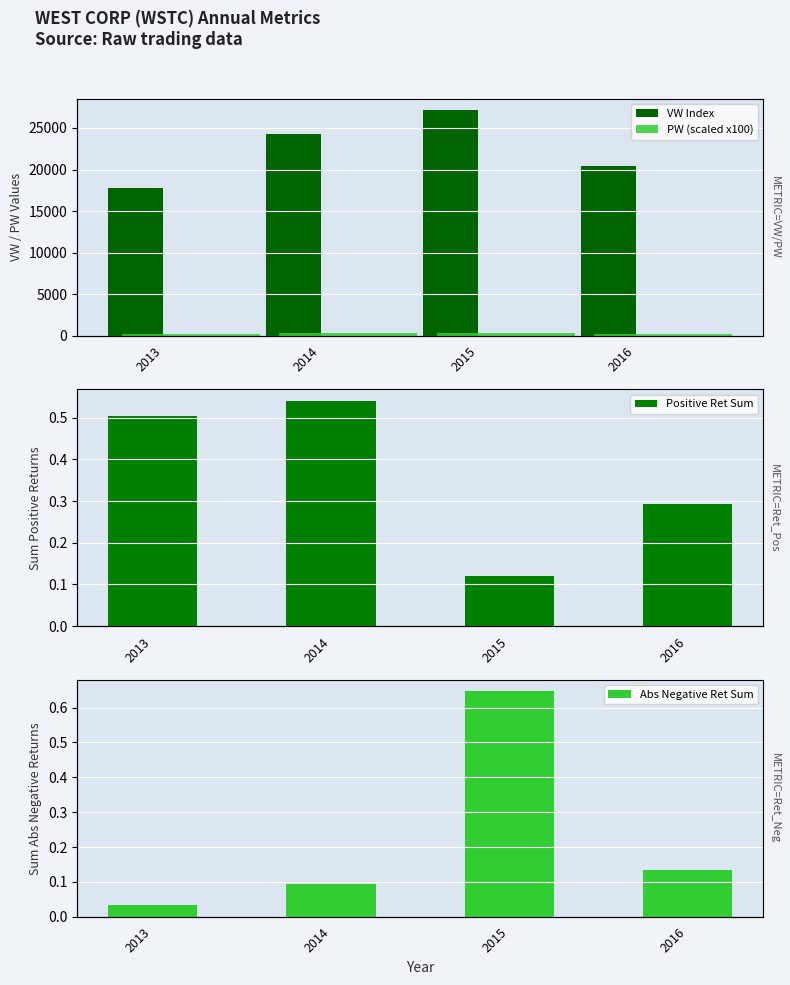

Between 2014 and 2013, which is larger?

2014